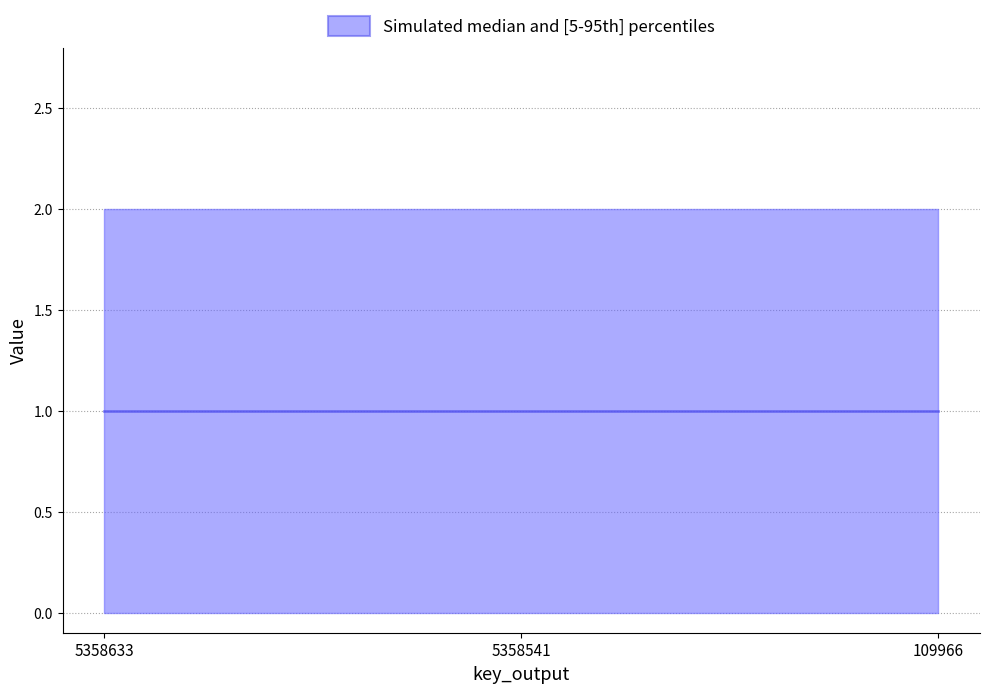

True or false: MLH1_0 has a value of 0 at 5358541.

True